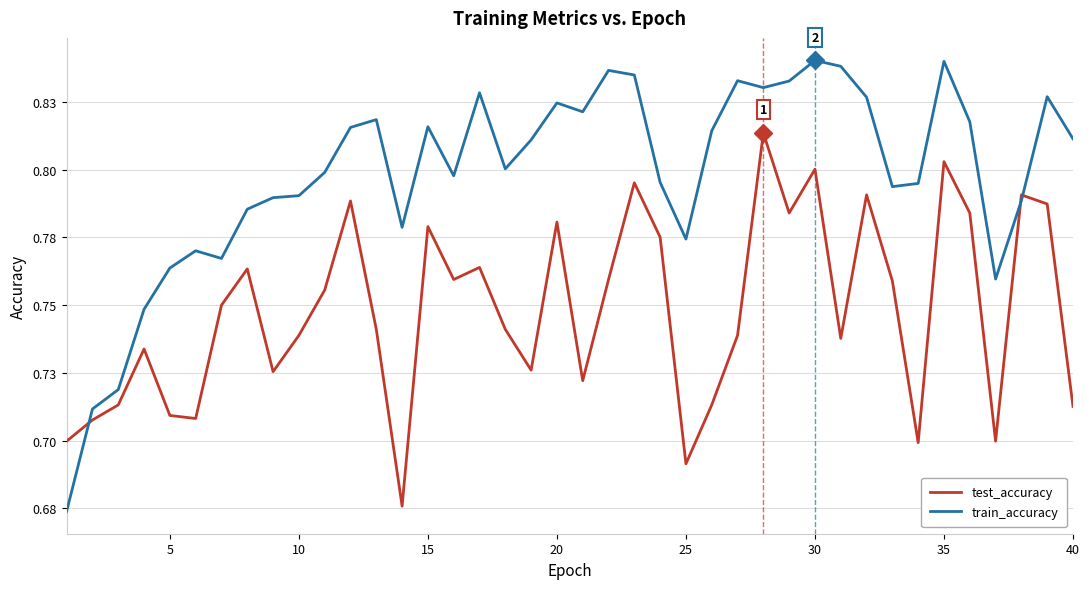

True or false: test_accuracy and train_accuracy intersect in this chart.

True